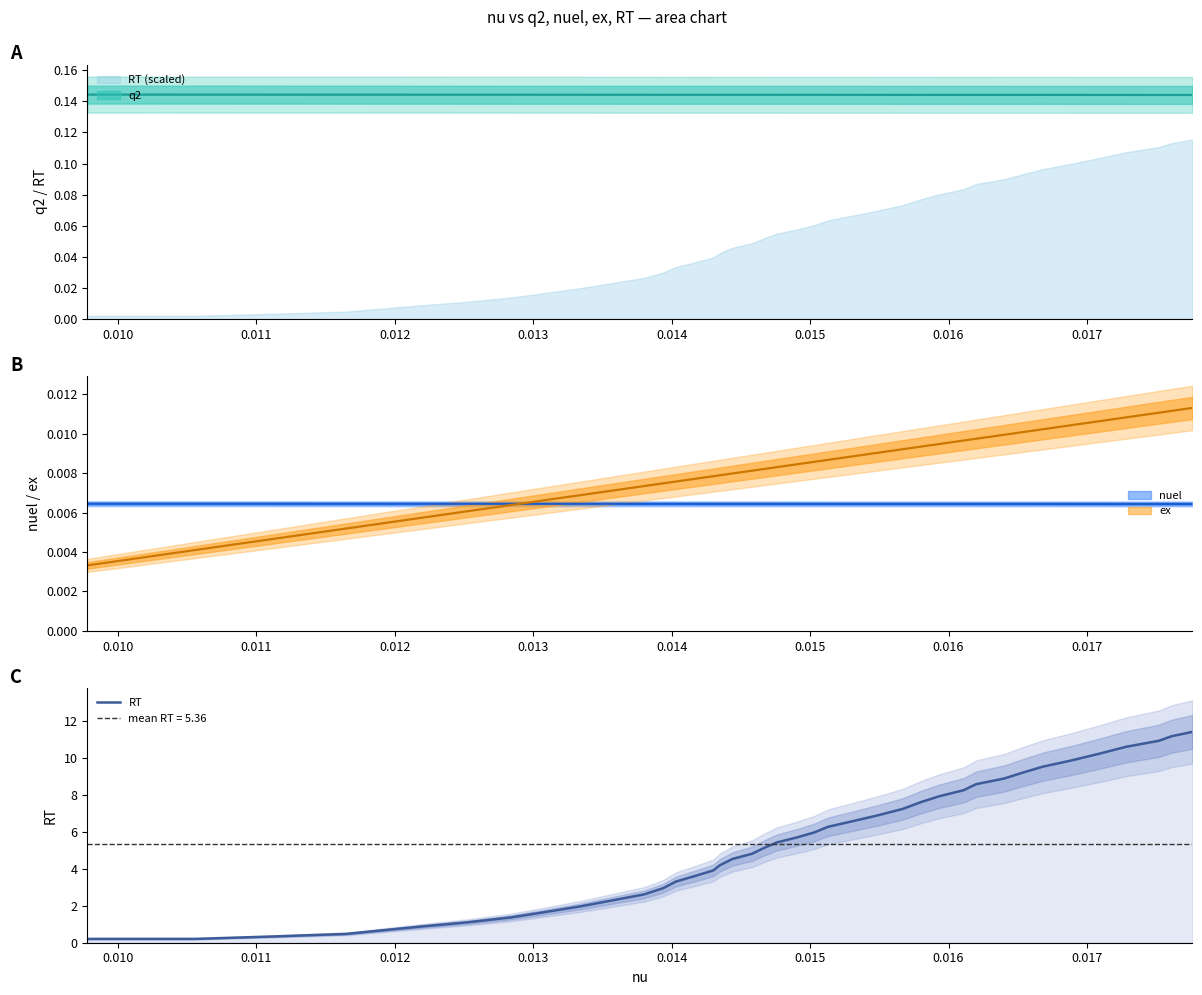

How many categories are shown in the chart?

40